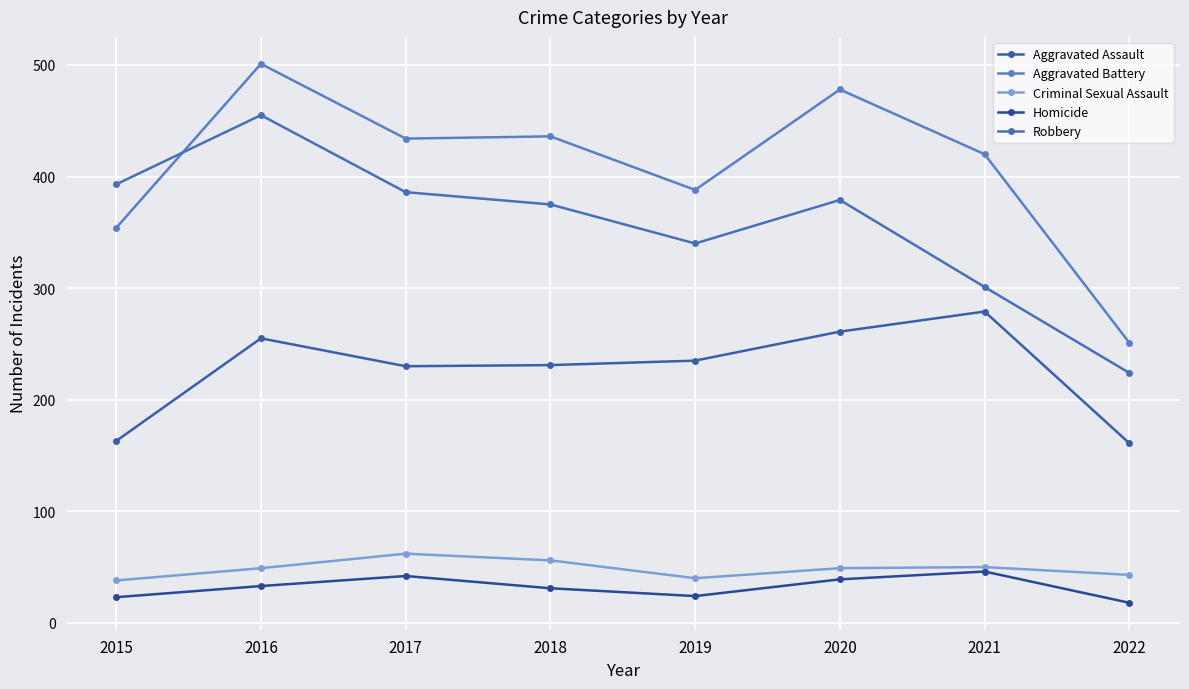

What are all the series names shown in the legend?

Aggravated Assault, Aggravated Battery, Criminal Sexual Assault, Homicide, Robbery